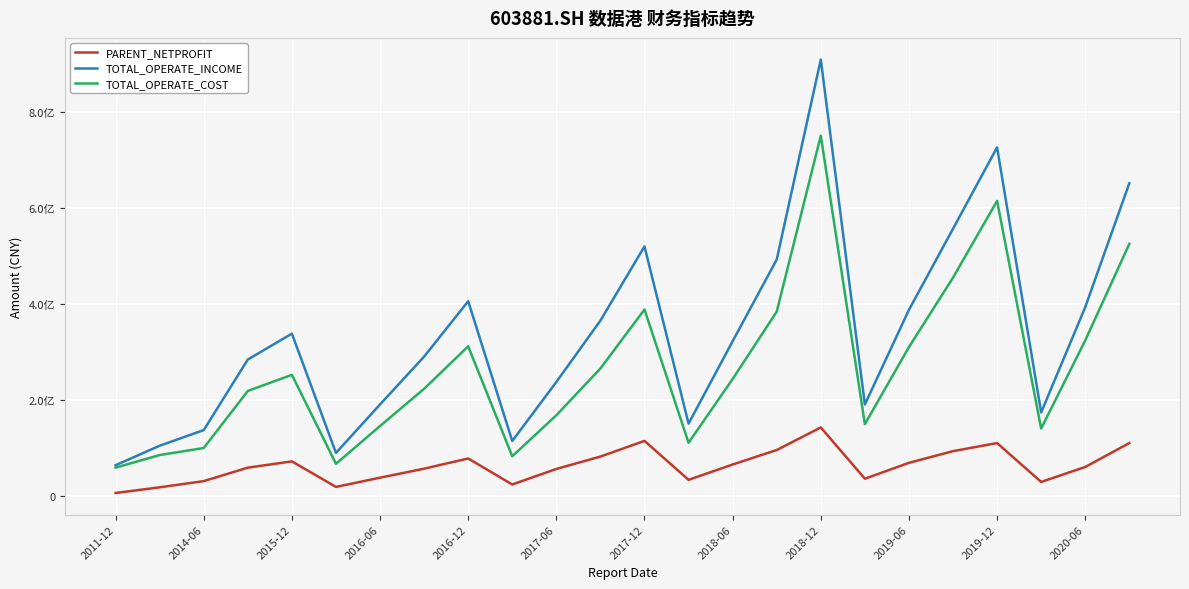

Does the chart have visible grid lines?

Yes